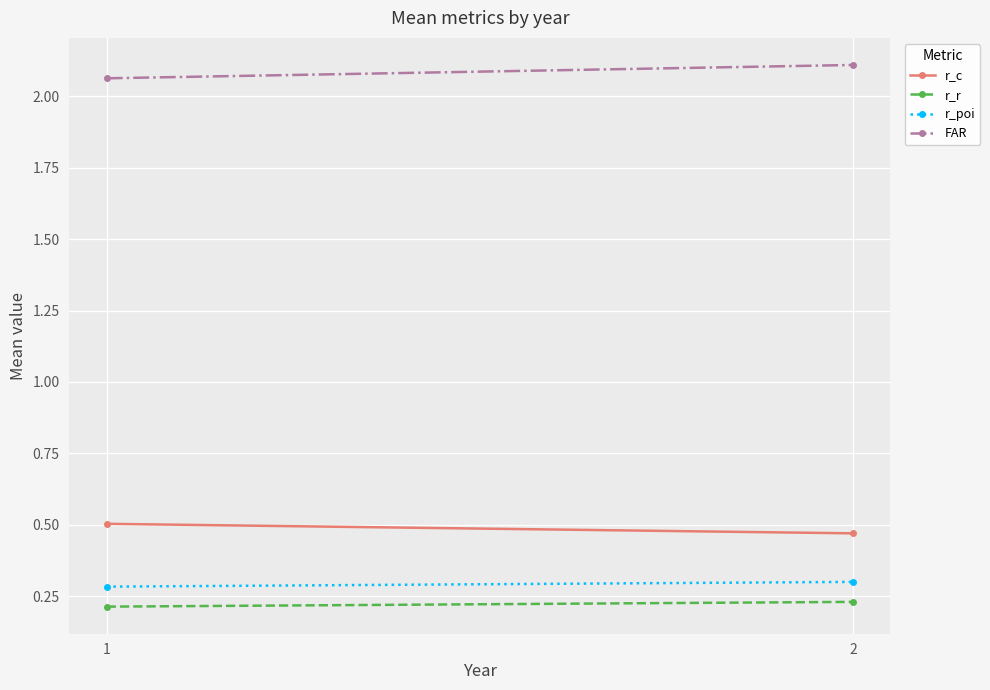

What are all the series names shown in the legend?

r_c, r_r, r_poi, FAR